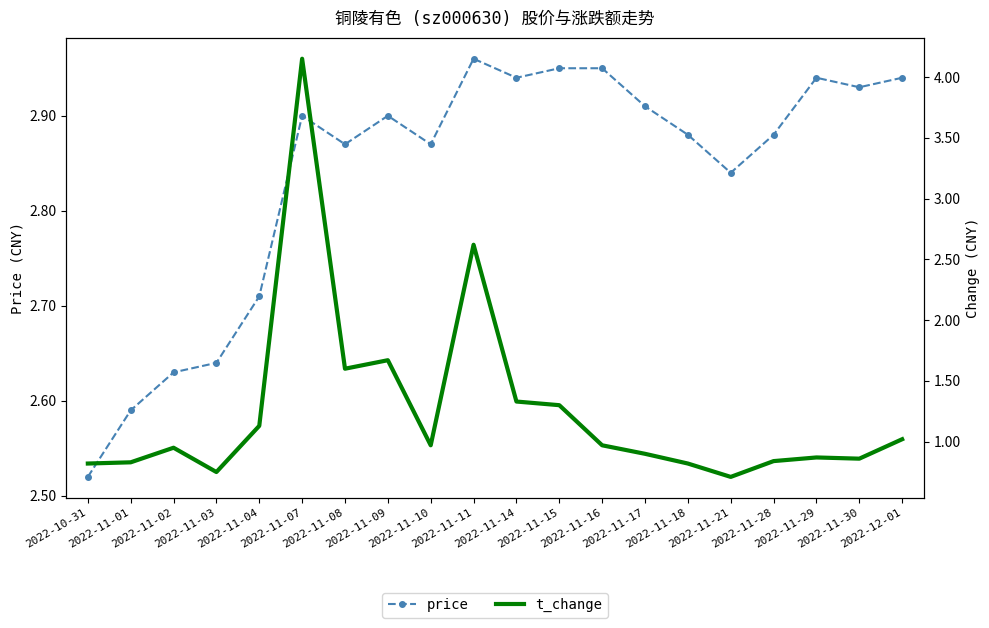

After their last crossing, which series has the higher values: price or t_change?

price